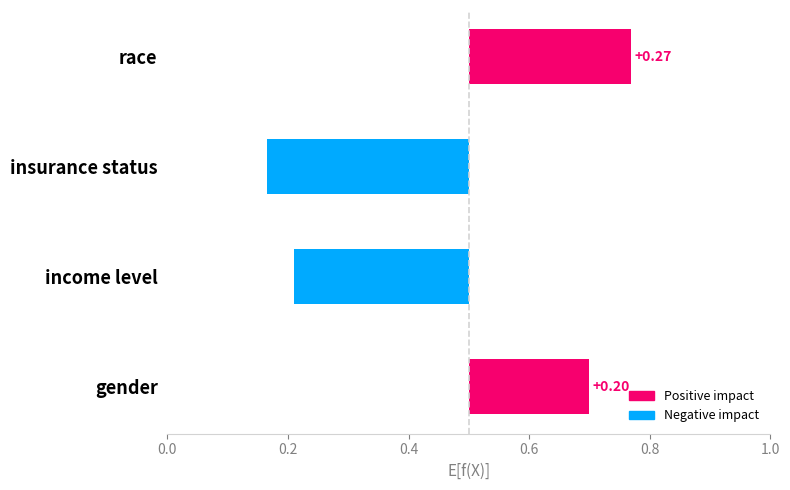

How many values are below 0?

2